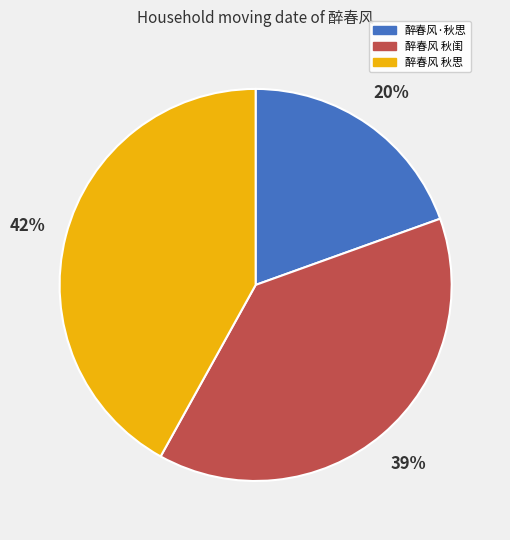

To the nearest percent, what portion does 醉春风·秋思 represent?

20%